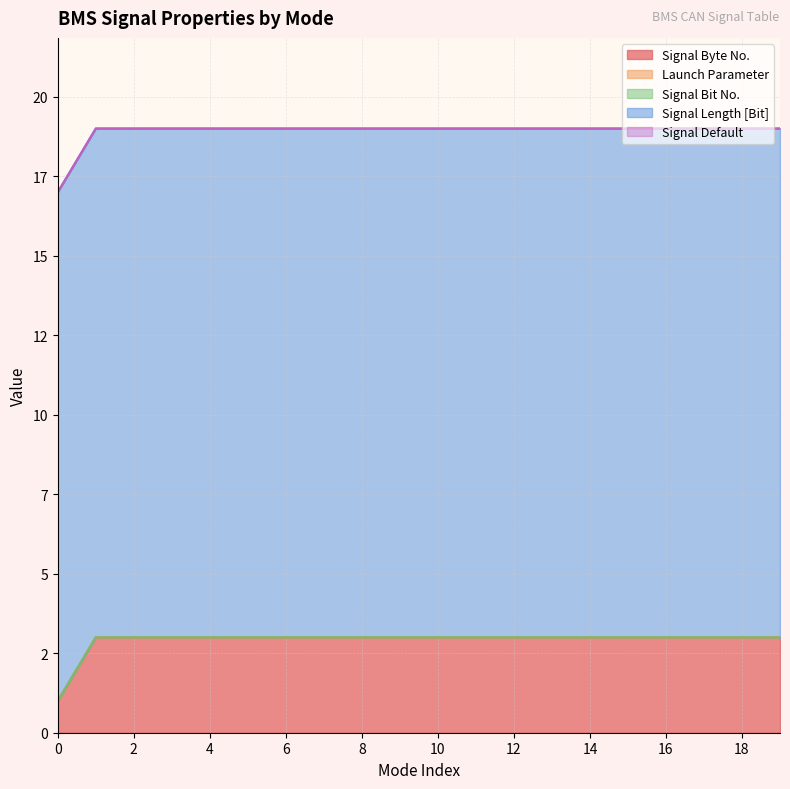

Does the chart display data point markers on the line(s)?

No